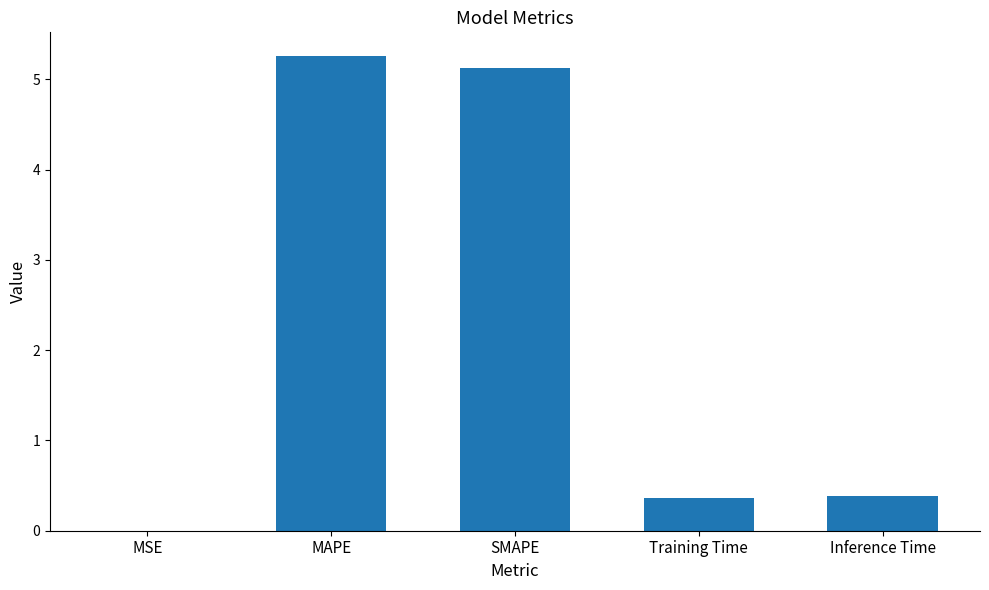

Is it true that the value at Inference Time is 0.7?

False